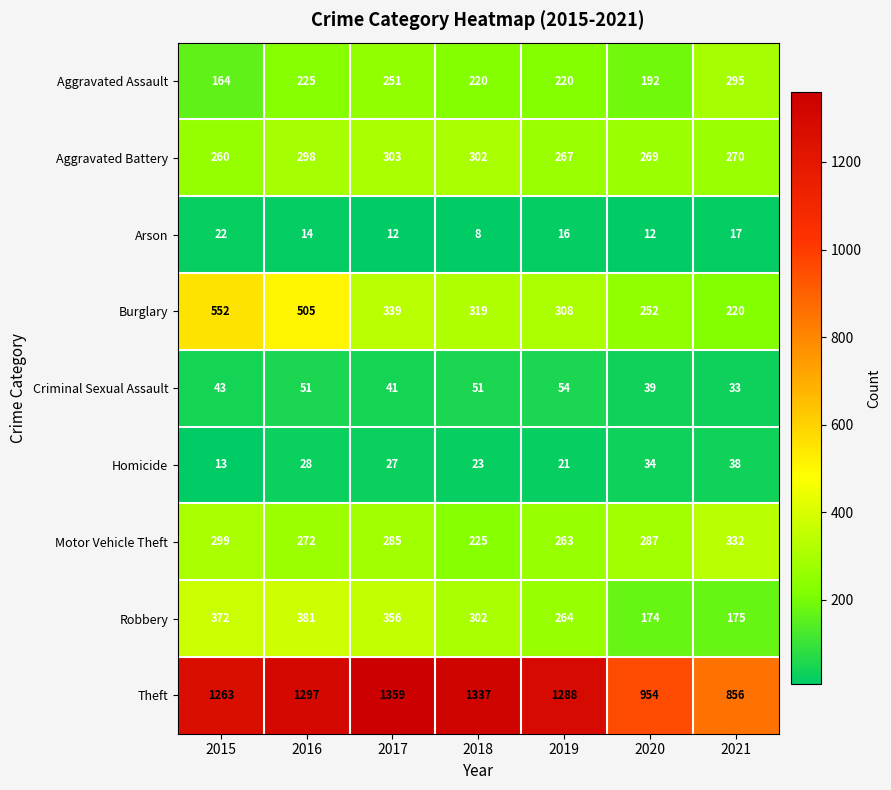

How many distinct data groups are displayed?

9